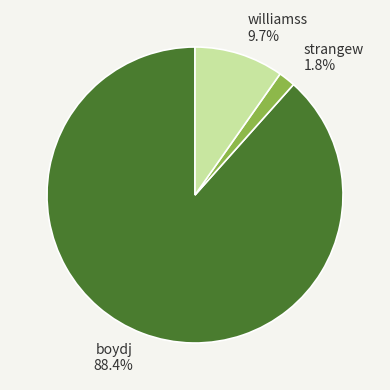

What percentage do boydj and strangew together represent?

90.3%